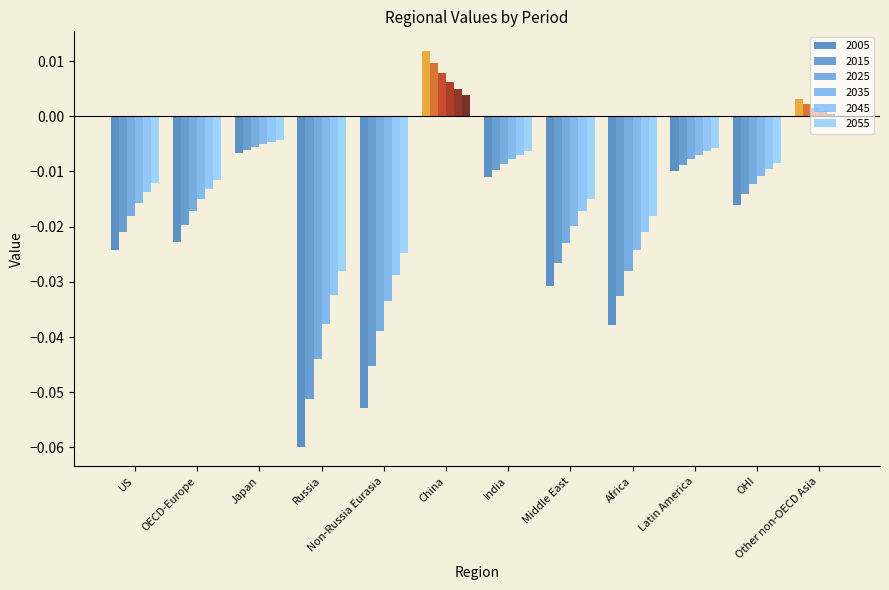

How many bars are there in each group?

6